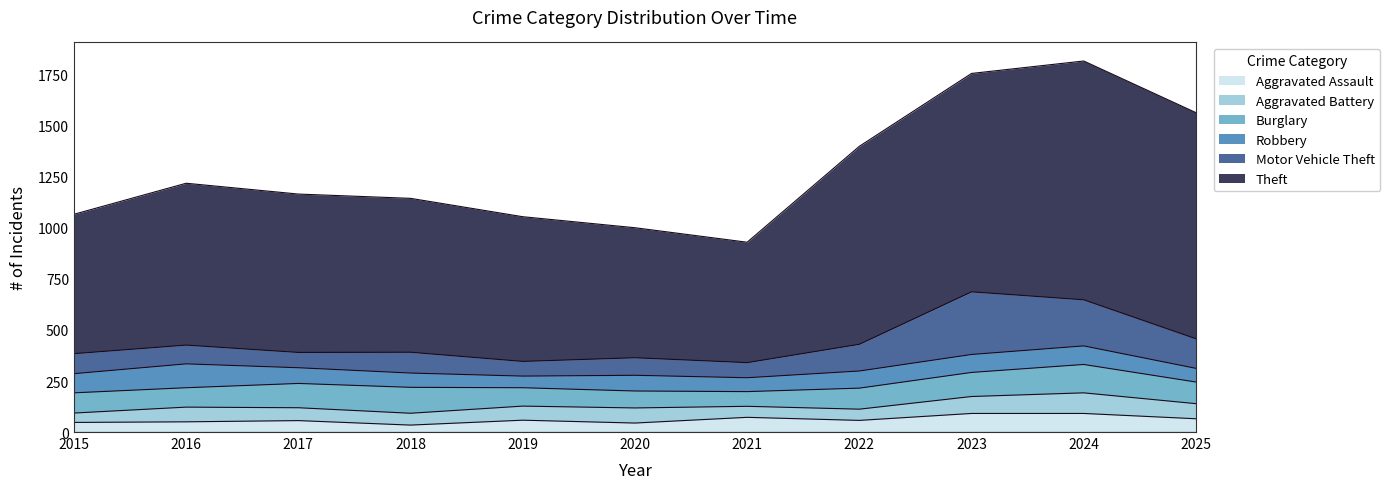

Which category has the highest value in the Burglary series?

2024